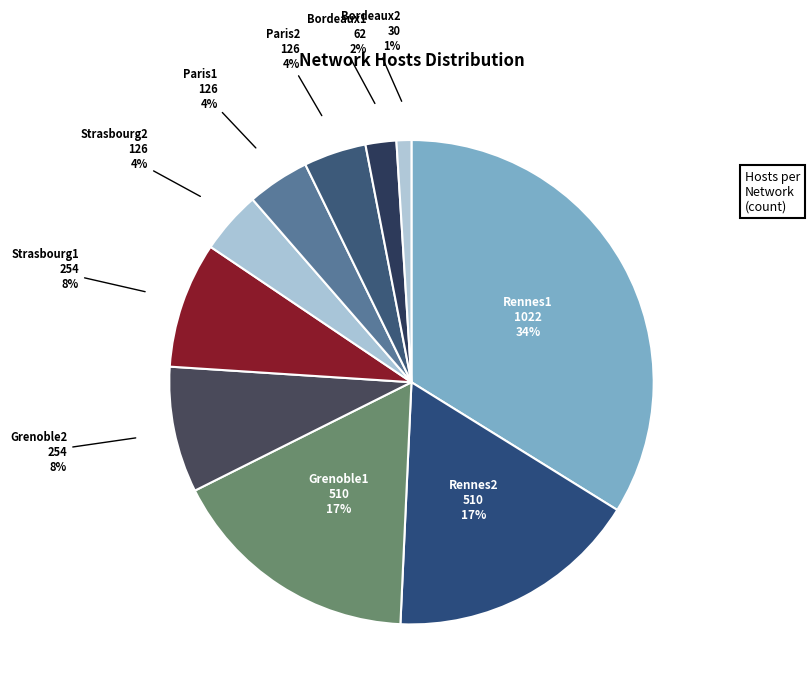

Does Grenoble2 represent more than half of the total?

No